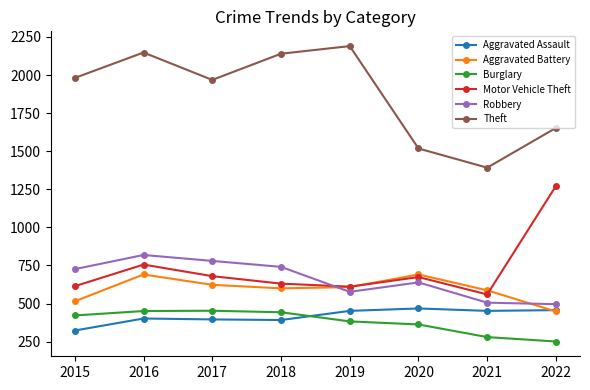

At which category is the sum across all series the highest?

2016